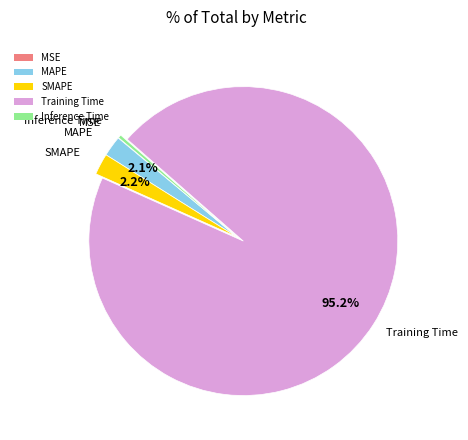

Is the sum of SMAPE and Inference Time greater than half?

No